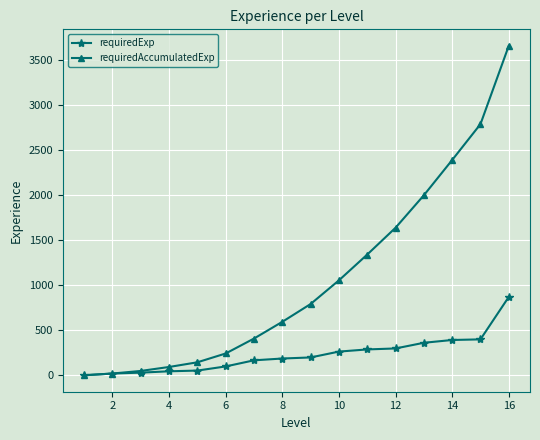

What is the maximum value for requiredExp?

871